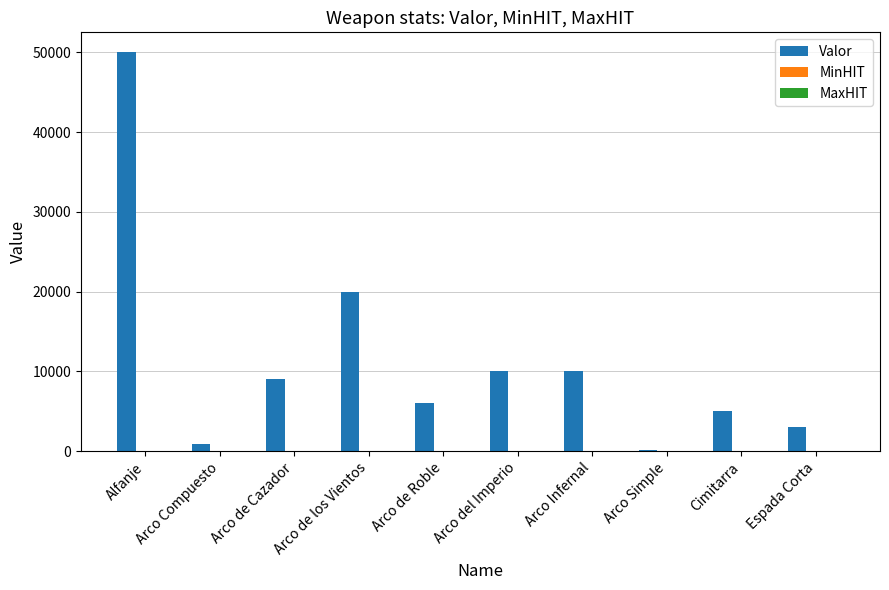

At which category is the sum across all series the highest?

Alfanje